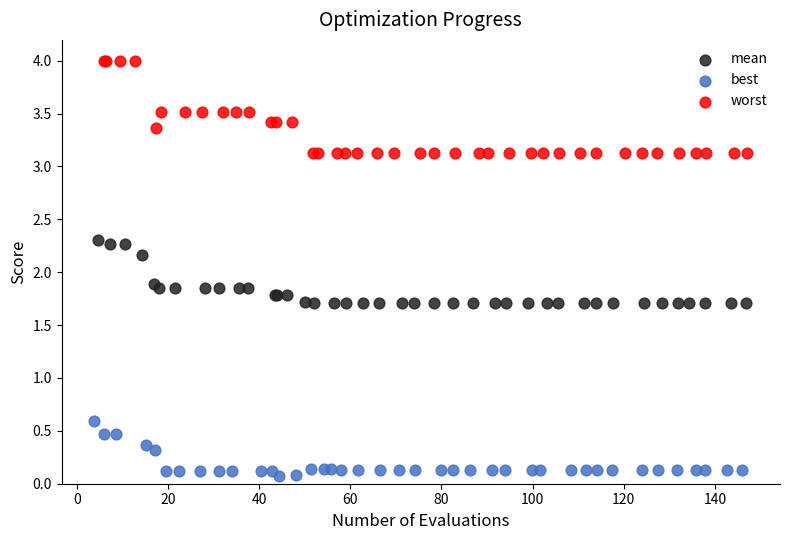

Which series reaches the minimum Y coordinate?

best